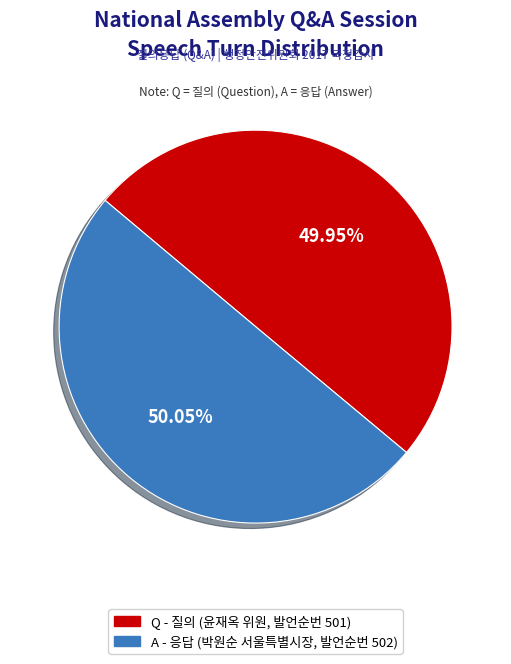

What is the total percentage of A and Q?

100.0%